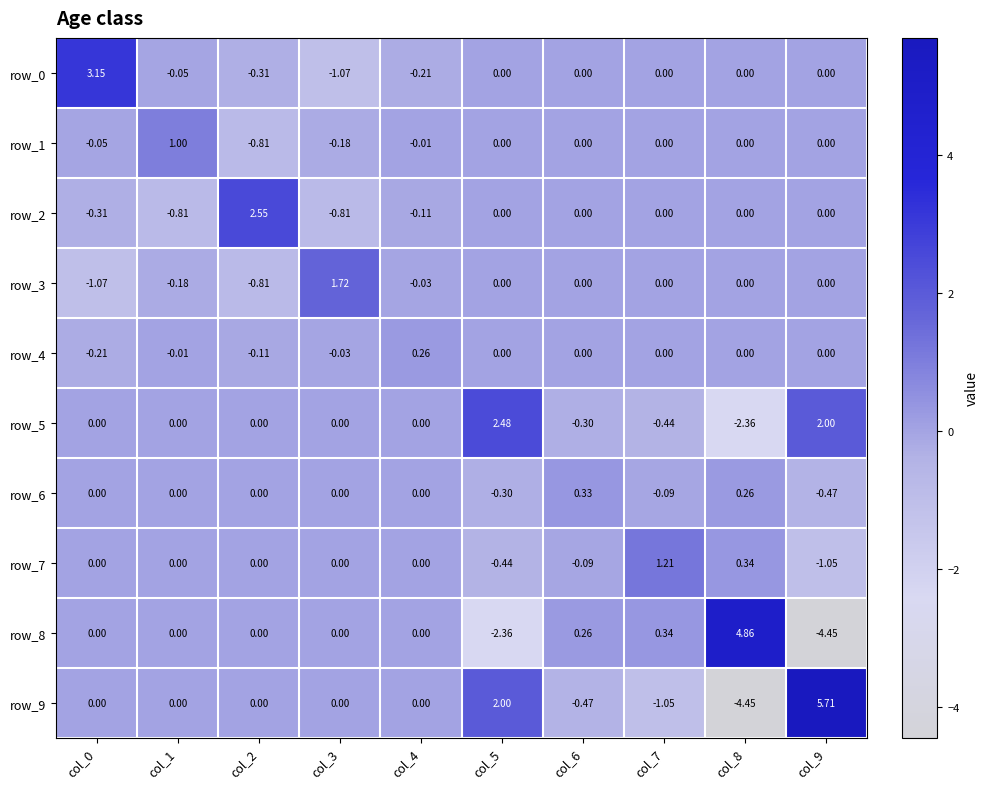

Which series has the largest total across all categories?

row_9